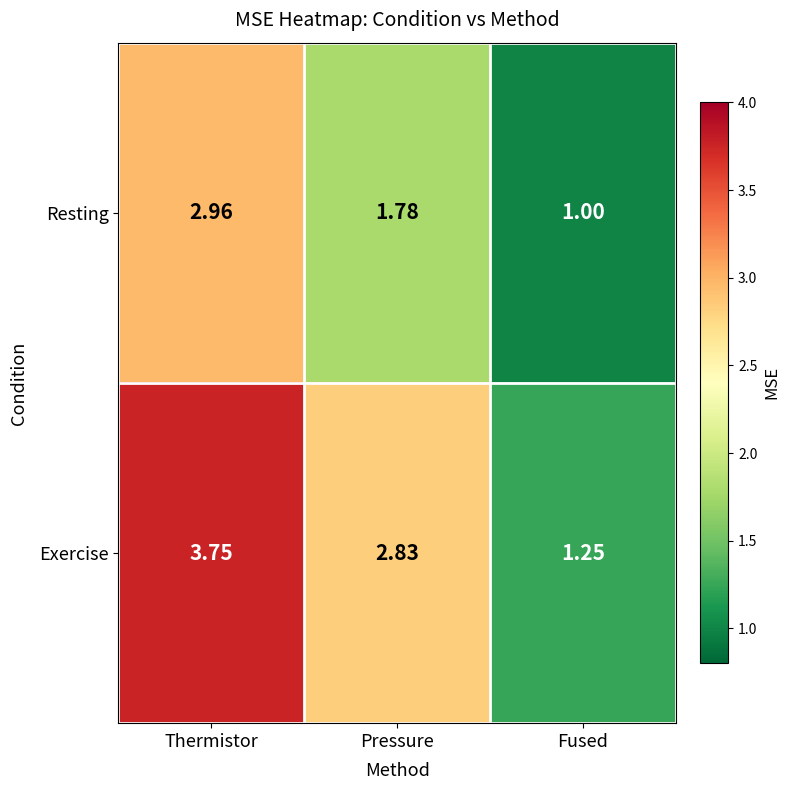

At Thermistor, list the series in order from smallest to largest.

Resting, Exercise